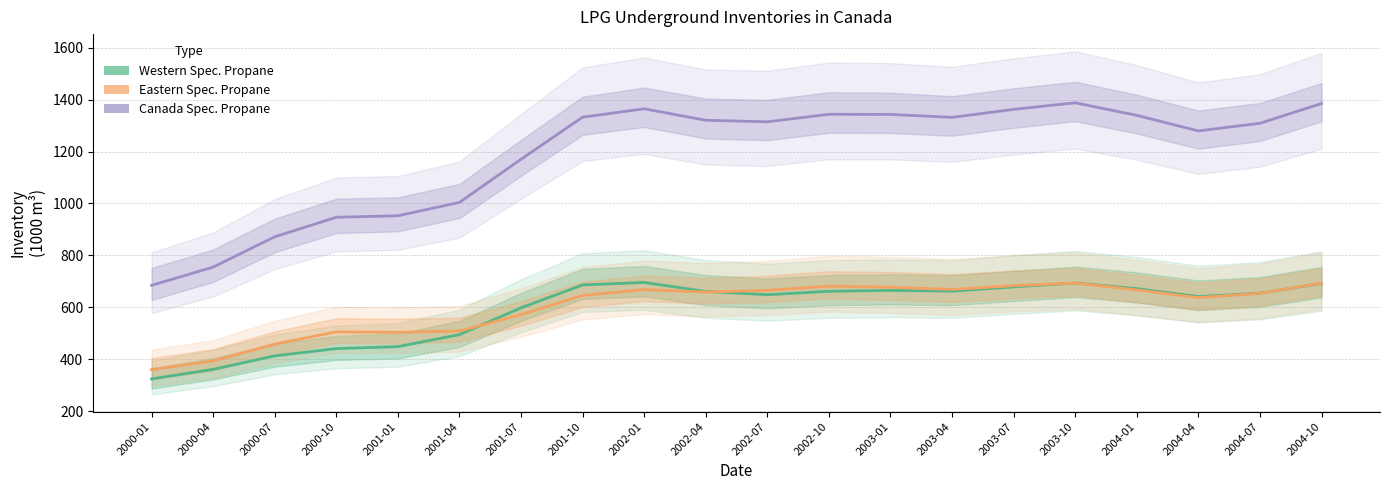

Reading right to left, list all the values displayed in this chart.

Western Spec. Propane: 691.8	654.5	641.7	672.1	693.8	678.8	662.4	665.3	661.8	648.7	661.3	696.0	686.3	598.3	495.0	448.8	441.3	413.2	361.4	324.4
Eastern Spec. Propane: 693.0	654.1	637.6	667.2	693.7	683.4	669.1	677.5	681.6	665.6	659.0	668.5	645.9	572.0	509.1	503.8	505.6	458.5	393.6	360.3
Canada Spec. Propane: 1384.7	1308.6	1279.3	1339.3	1387.6	1362.2	1331.5	1342.8	1343.4	1314.4	1320.3	1364.5	1332.2	1170.3	1004.1	952.7	946.9	871.7	755.0	684.7